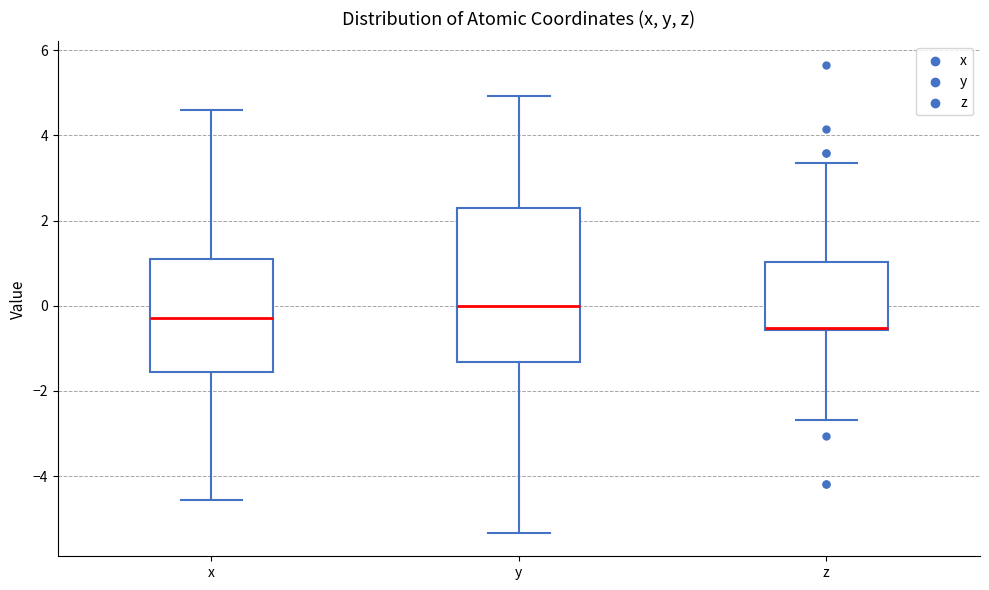

Comparing the boxes themselves (not the whiskers), which one is the tallest?

y